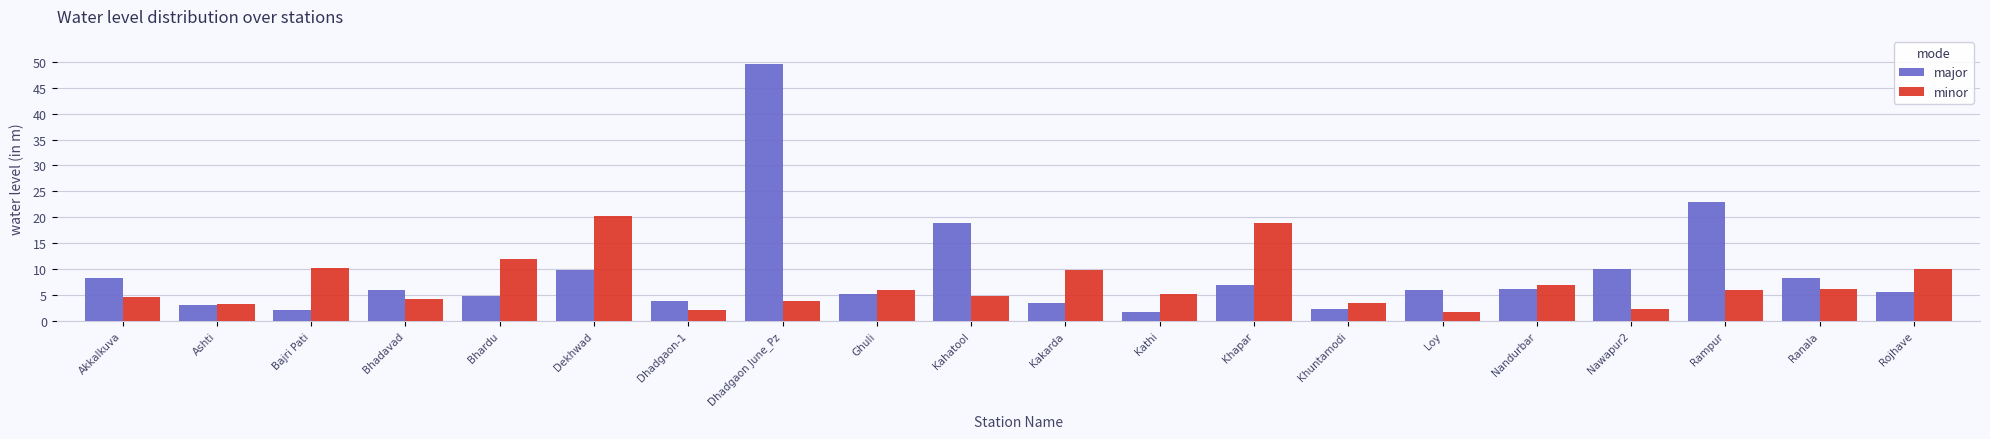

How many data points does each series have?

20